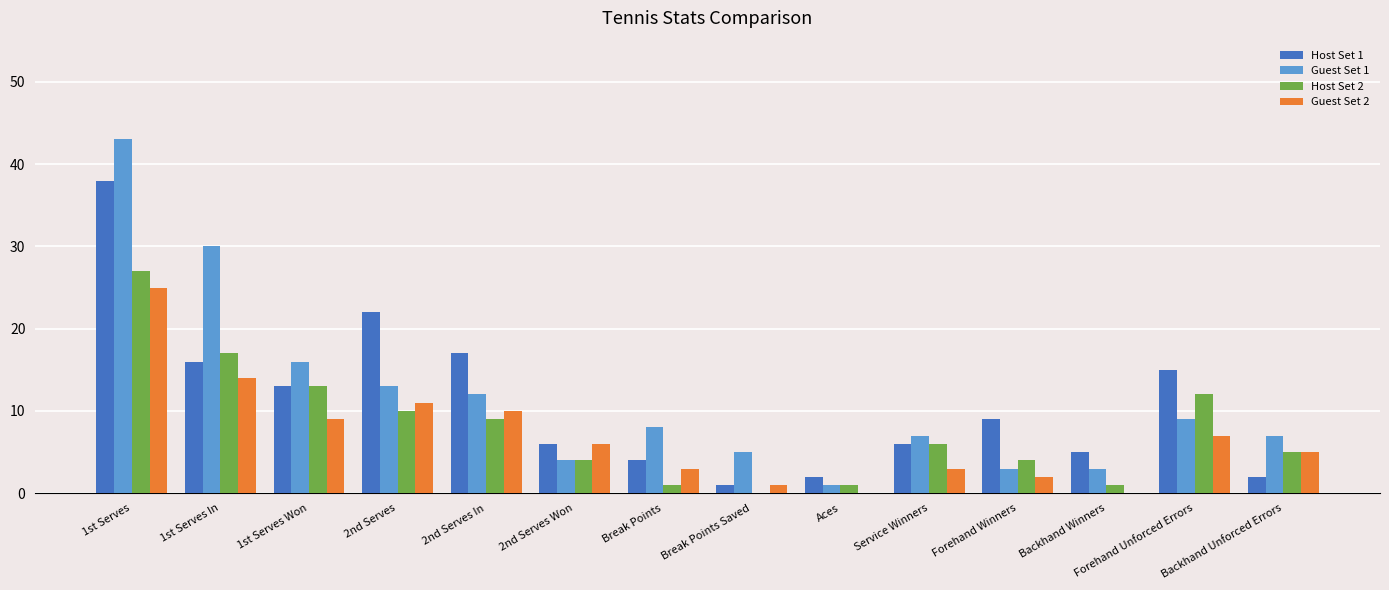

Reading left to right, extract all data points from this chart.

Host Set 1: 38	16	13	22	17	6	4	1	2	6	9	5	15	2
Guest Set 1: 43	30	16	13	12	4	8	5	1	7	3	3	9	7
Host Set 2: 27	17	13	10	9	4	1	0	1	6	4	1	12	5
Guest Set 2: 25	14	9	11	10	6	3	1	0	3	2	0	7	5